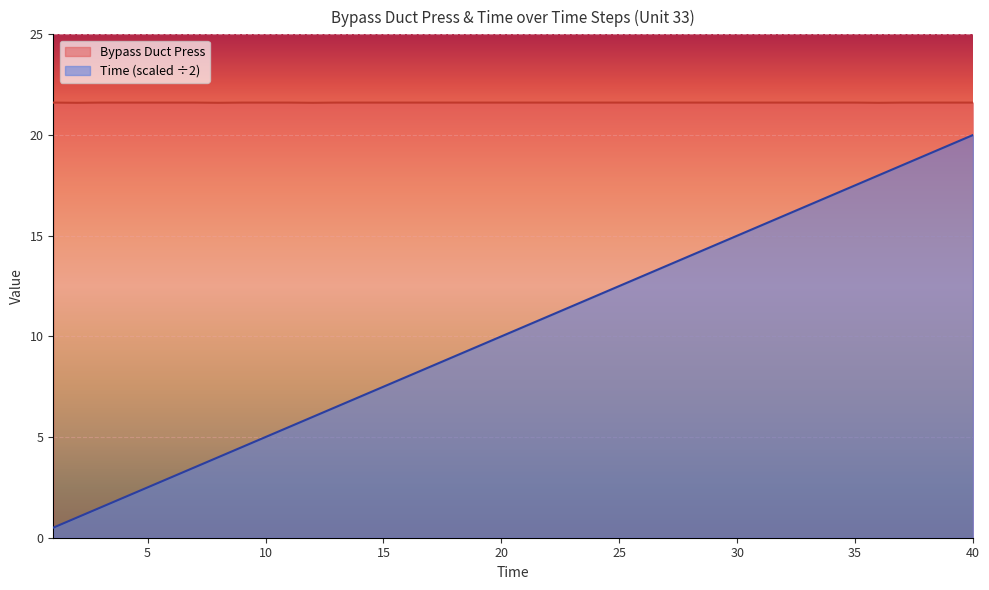

How many Bypass Duct Press values are between 21 and 22?

40